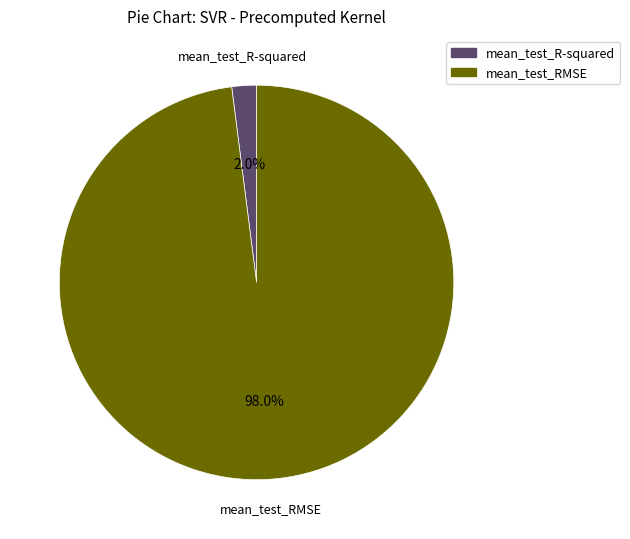

Combined, what portion of the pie is mean_test_RMSE and mean_test_R-squared?

100.0%